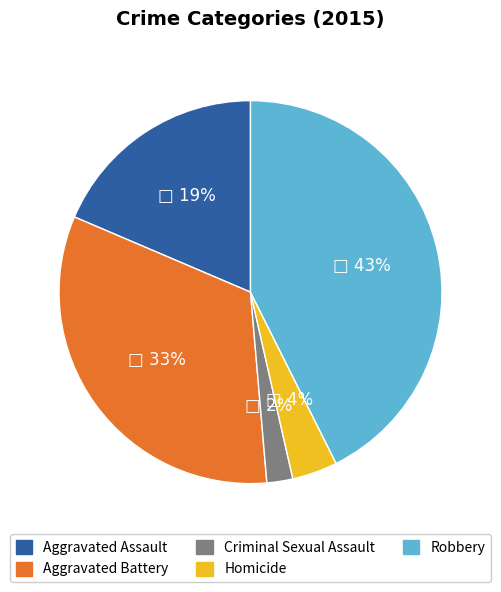

Is there a majority slice in this chart?

No